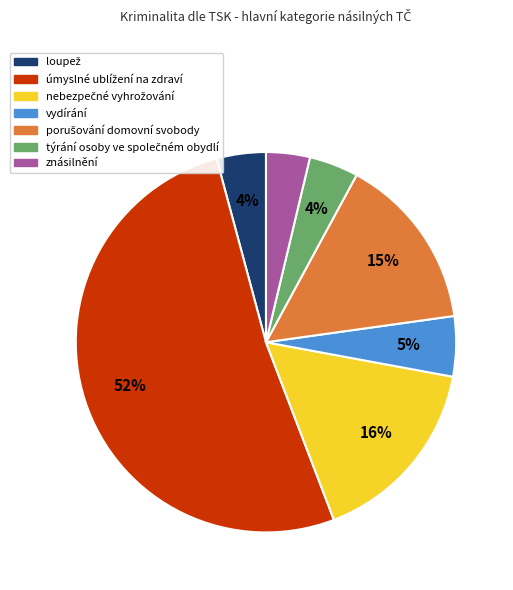

To the nearest percent, what is the difference between the largest and smallest slice percentages?

48%